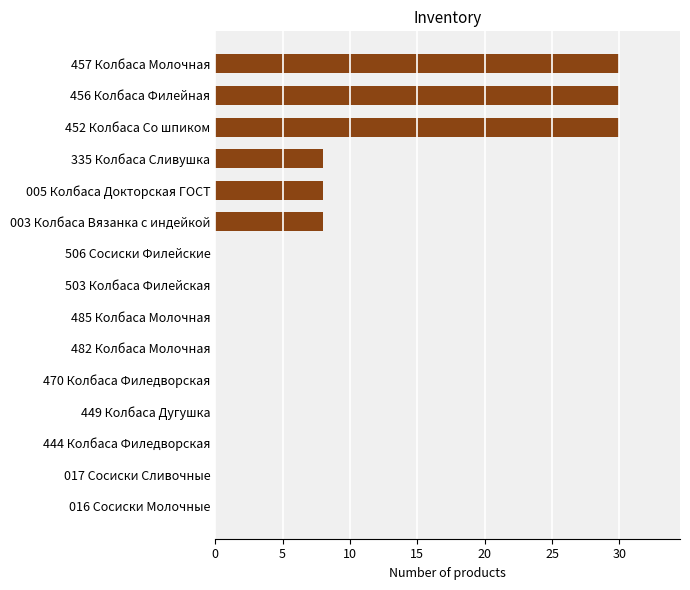

What is the change in value from 005 Колбаса Докторская ГОСТ to 452 Колбаса Со шпиком?

+22